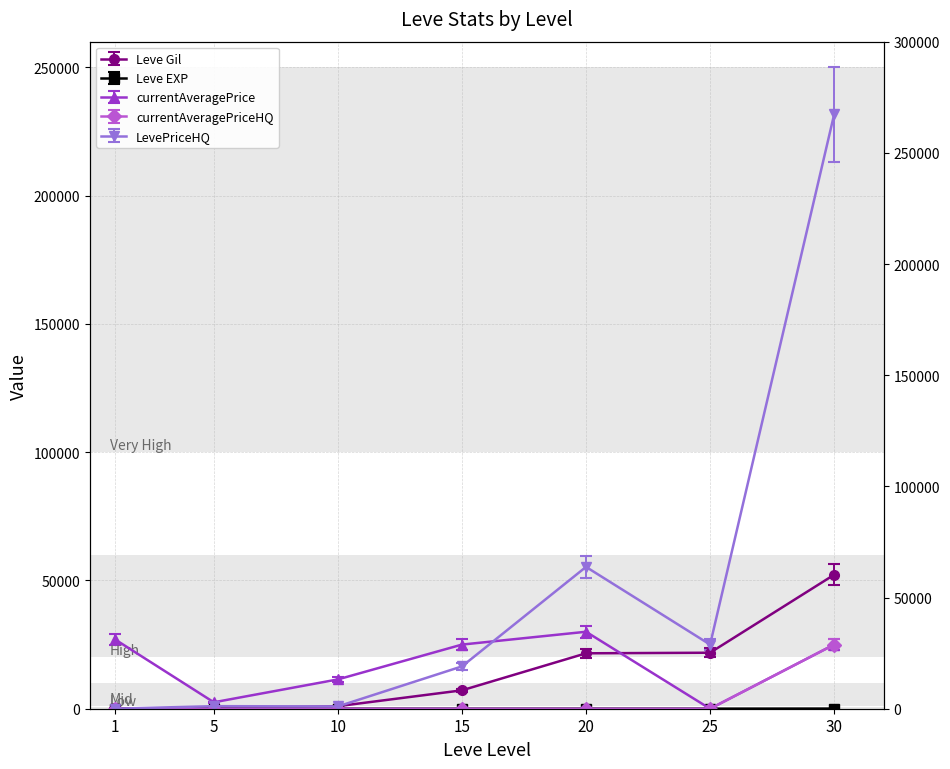

Reading left to right, list all the values displayed in this chart.

Leve Gil: 160.0	220.0	990.0	7170.0	21600.0	21830.0	52220.0
Leve EXP: 0.9	4.6	8.3	6.4	19.3	19.3	47.8
currentAveragePrice: 27128.0	2507.0	11427.0	25000.0	29999.0	0.0	25000.0
currentAveragePriceHQ: 0.0	0.0	0.0	0.0	0.0	0.0	25000.0
LevePriceHQ: 0.0	1000.0	899.5	16499.8	55277.5	25000.0	231666.7